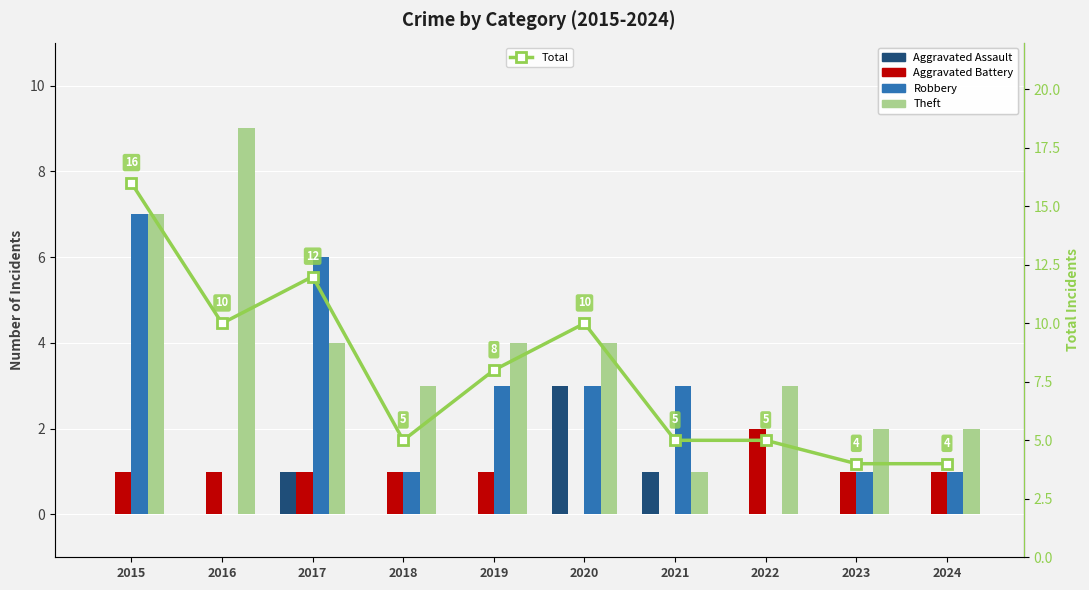

True or false: Aggravated Battery has a value of 1 at 2023.

False